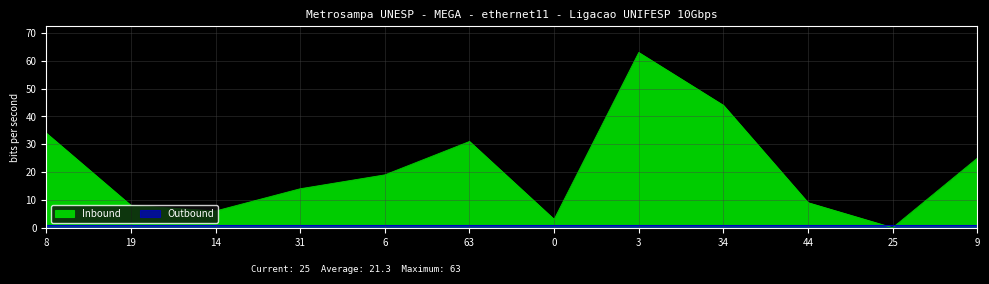

List the labels in order of value, largest first.

3, 34, 8, 63, 9, 6, 31, 44, 19, 14, 0, 25